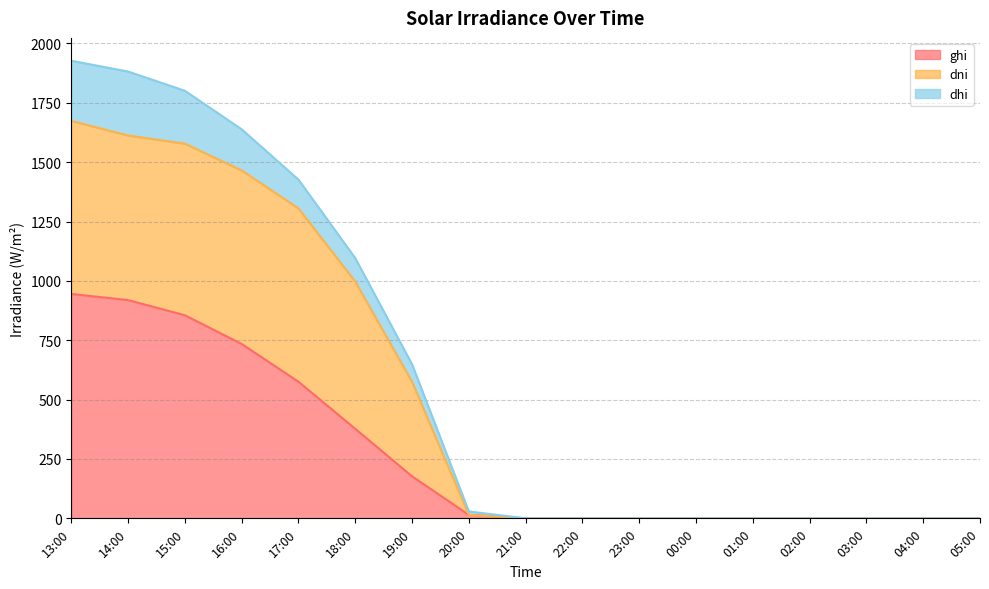

What position from the right is 23:00?

7